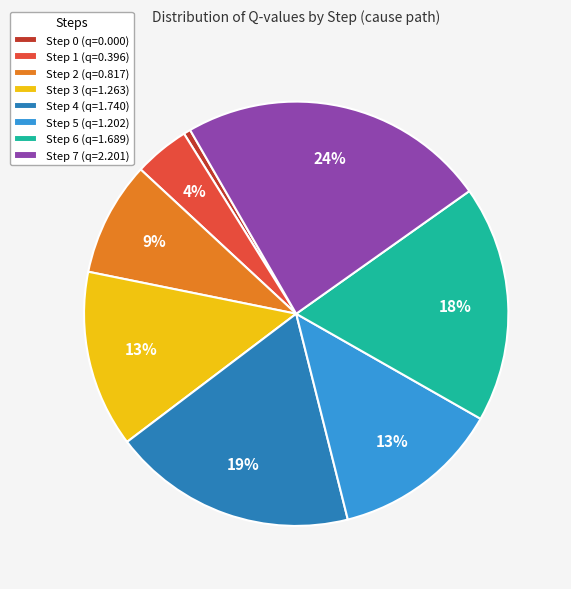

True or false: Step 1 accounts for 4% of the total.

True